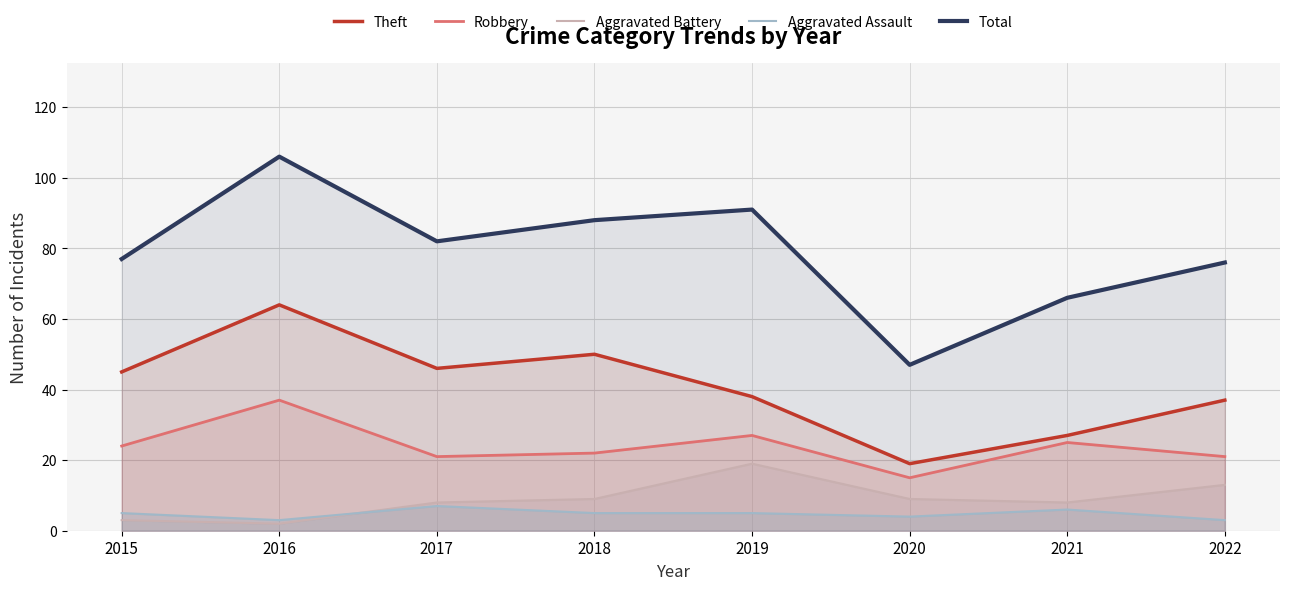

At which label does Aggravated Assault first exceed 5?

2017